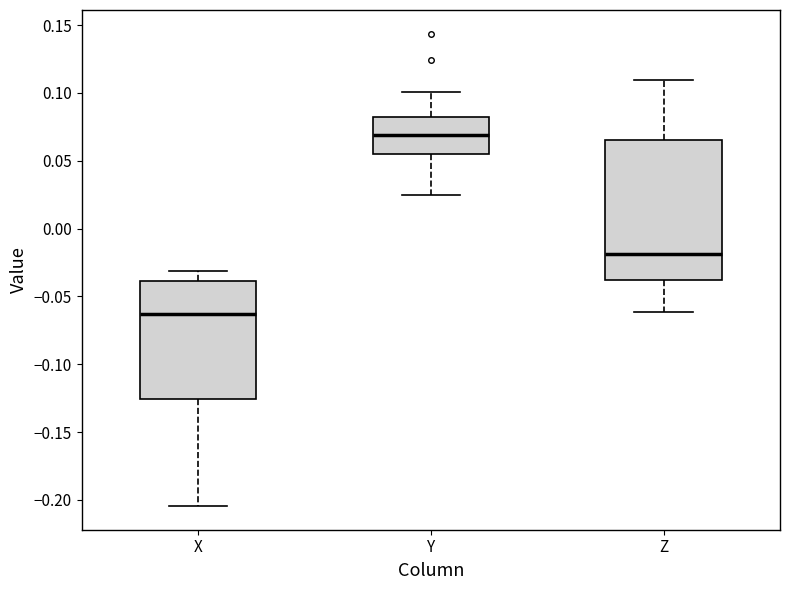

Reading left to right, transcribe this box plot: for each box, give where its median line is, the range the box spans, and where its two whiskers end, as read against the y-axis. The values are not printed on the chart, so give them approximately, as read against the axis.

X: median -0.065, box -0.125 to -0.040, whiskers -0.205 to -0.030
Y: median 0.070, box 0.055 to 0.080, whiskers 0.025 to 0.100
Z: median -0.020, box -0.040 to 0.065, whiskers -0.060 to 0.110